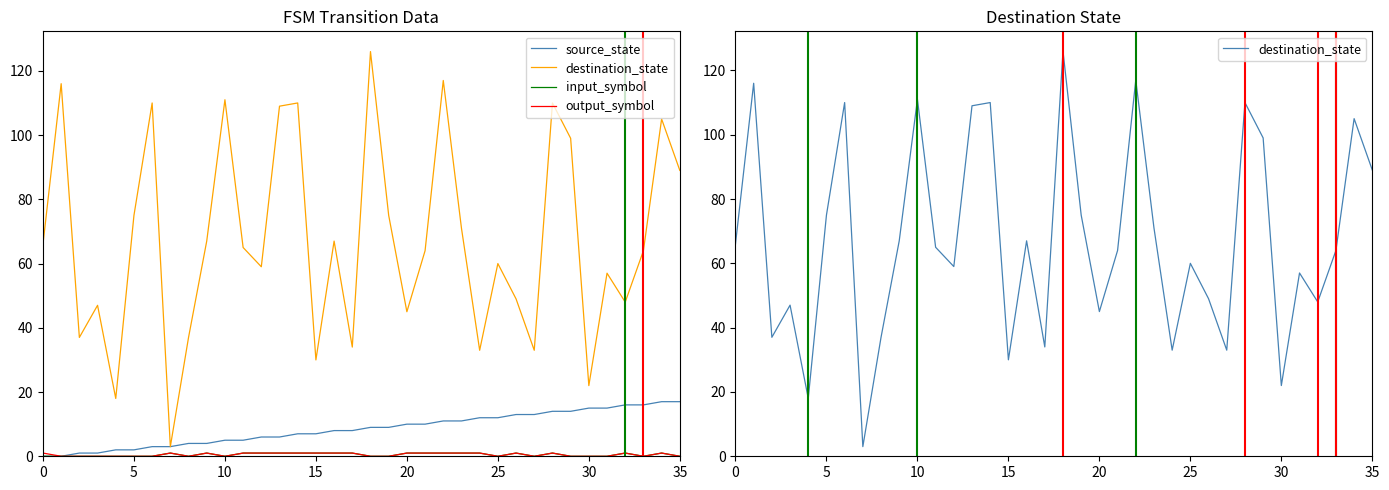

Read the input_symbol value at 21.

1